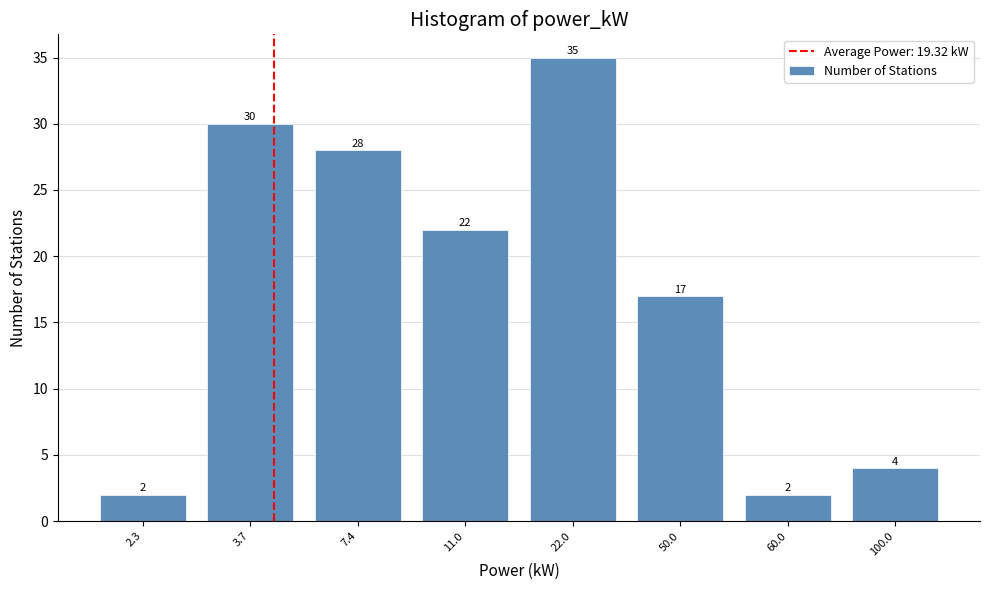

Reading left to right, list all the values displayed in this chart.

2	30	28	22	35	17	2	4